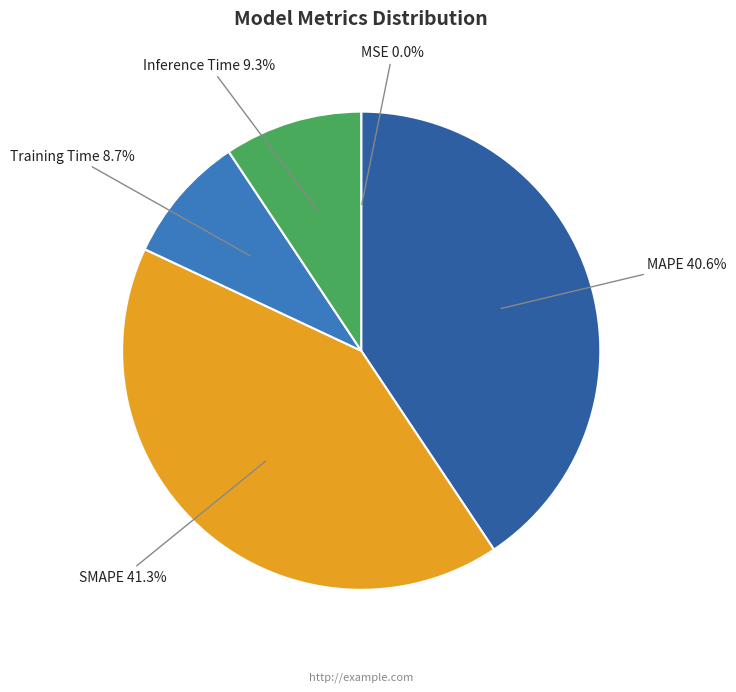

What is the largest slice in the pie chart?

SMAPE